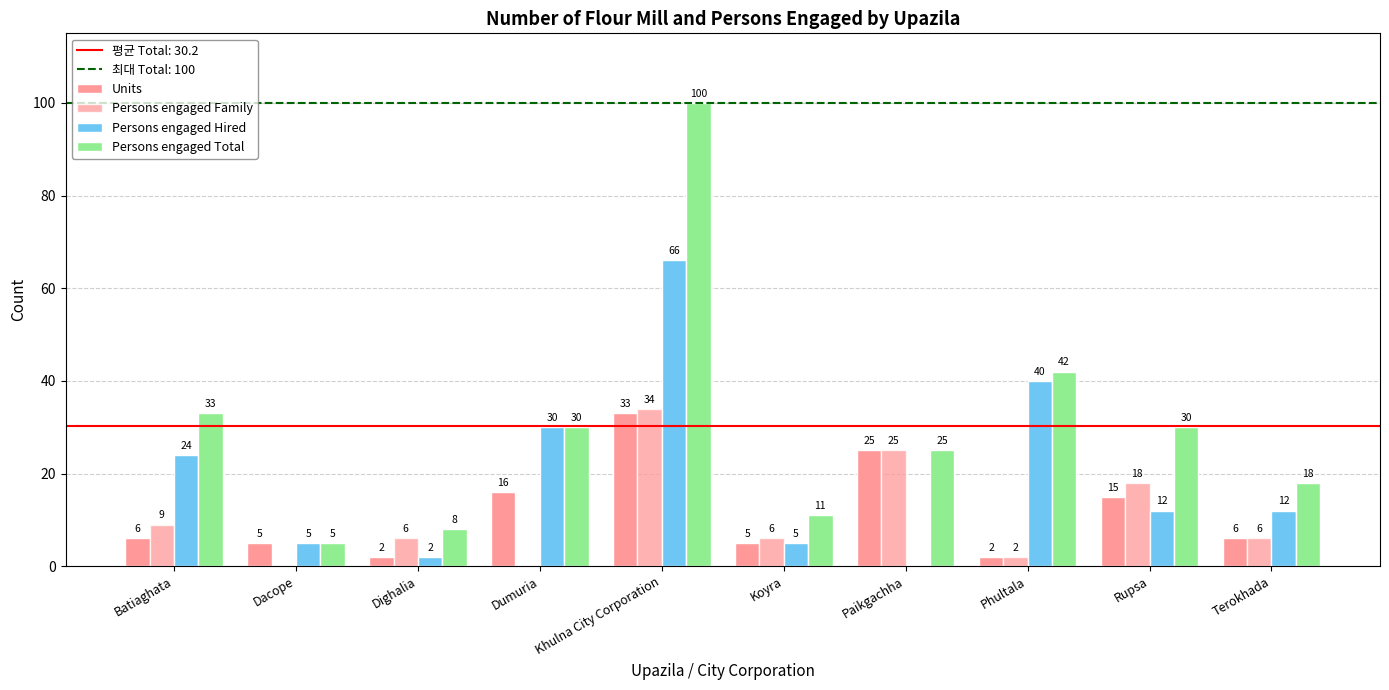

At which category is the sum across all series the highest?

Khulna City Corporation